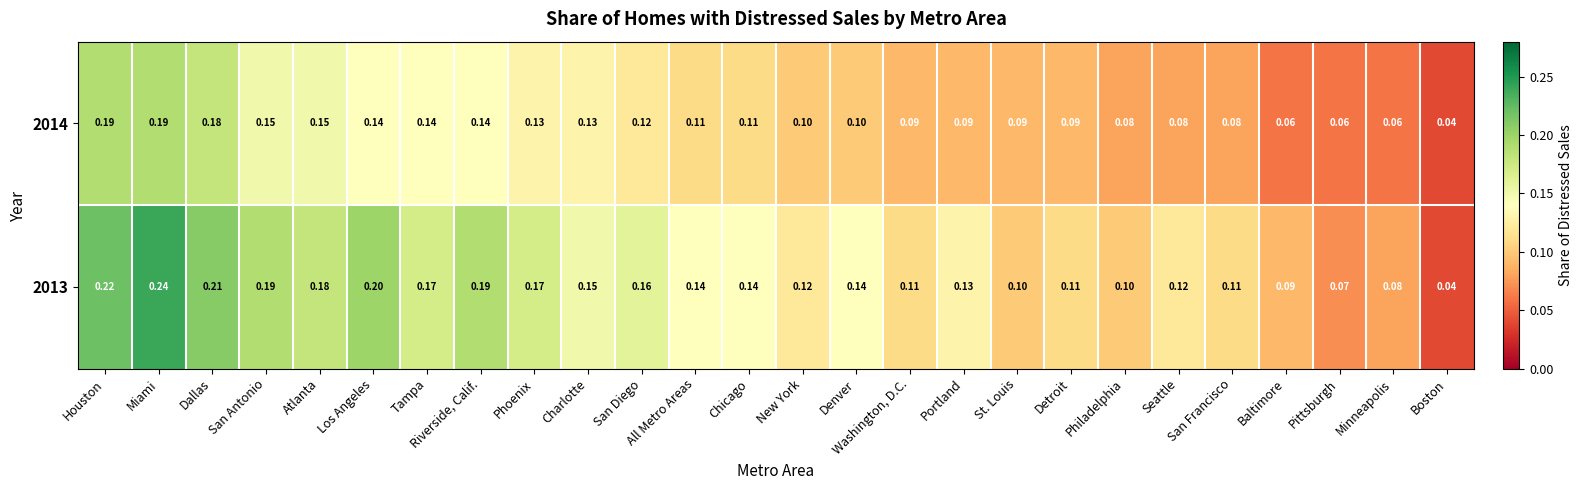

Is the value of 2013 at Seattle greater than the value of 2014 at Portland?

Yes